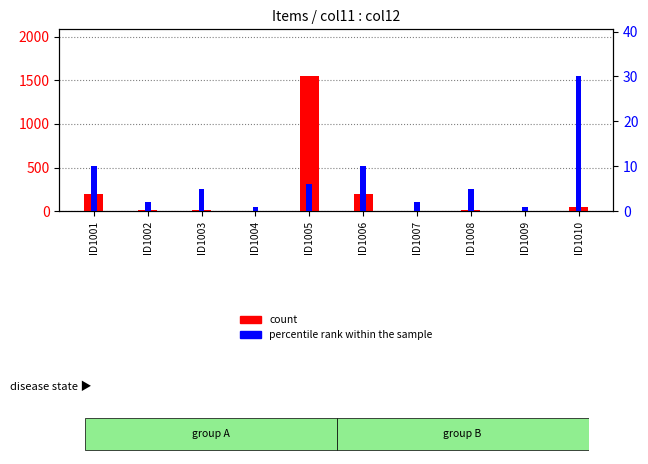

What is the difference between the highest and lowest values at ID1005?

1539